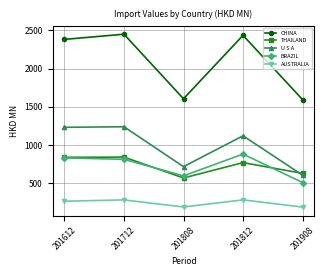

Which series has the largest range (max minus min)?

CHINA